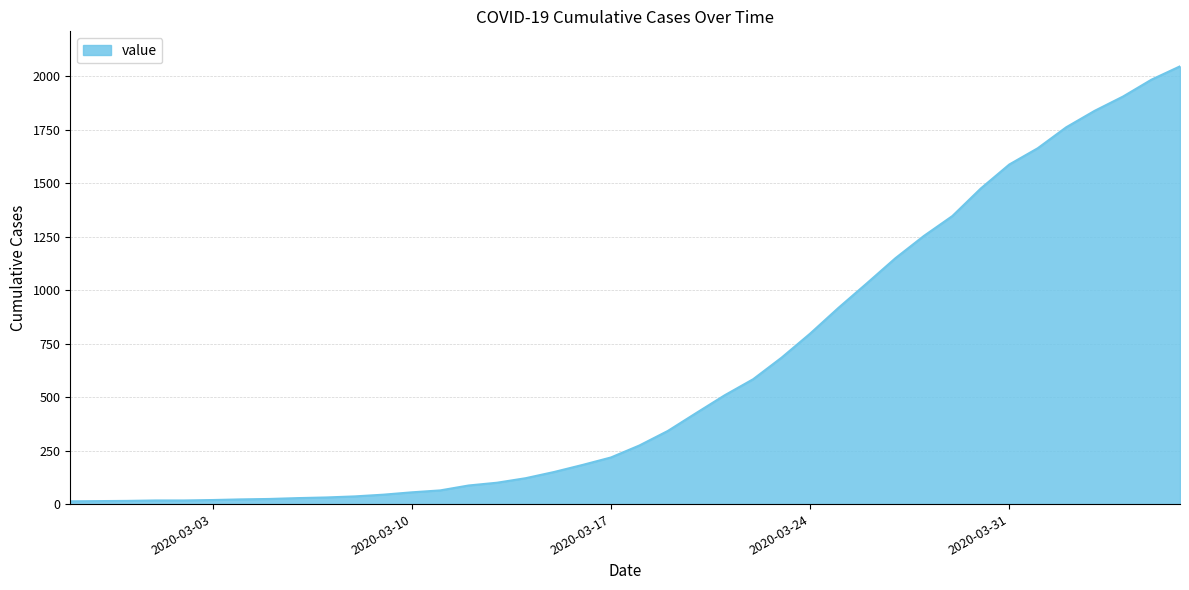

What is the maximum value shown in the chart?

2047